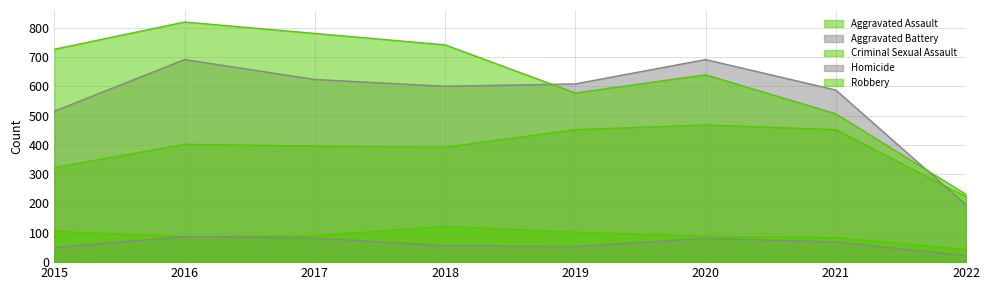

Reading right to left, what are all the values shown in this chart?

Aggravated Assault: 2022=223	2021=452	2020=468	2019=452	2018=392	2017=396	2016=402	2015=323
Aggravated Battery: 2022=196	2021=587	2020=691	2019=608	2018=600	2017=623	2016=691	2015=515
Criminal Sexual Assault: 2022=43	2021=84	2020=88	2019=102	2018=122	2017=90	2016=87	2015=105
Homicide: 2022=22	2021=69	2020=81	2019=53	2018=56	2017=82	2016=87	2015=50
Robbery: 2022=231	2021=506	2020=639	2019=577	2018=741	2017=780	2016=819	2015=726